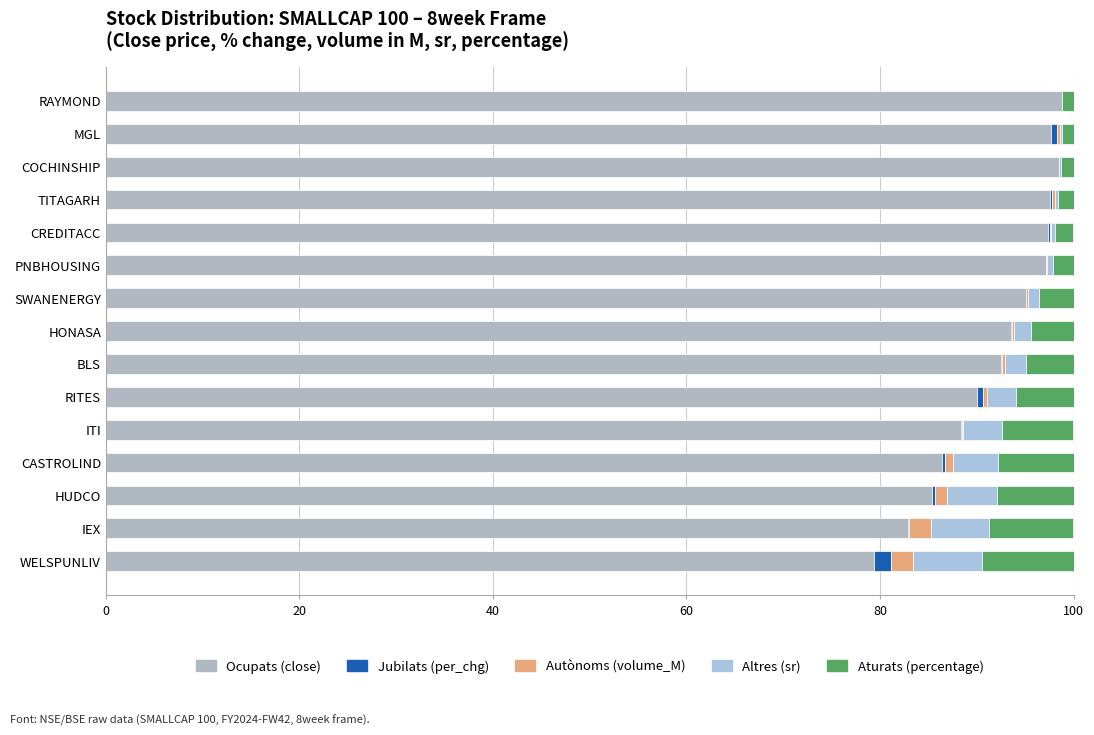

Which series has the largest total across all categories?

Ocupats (close)